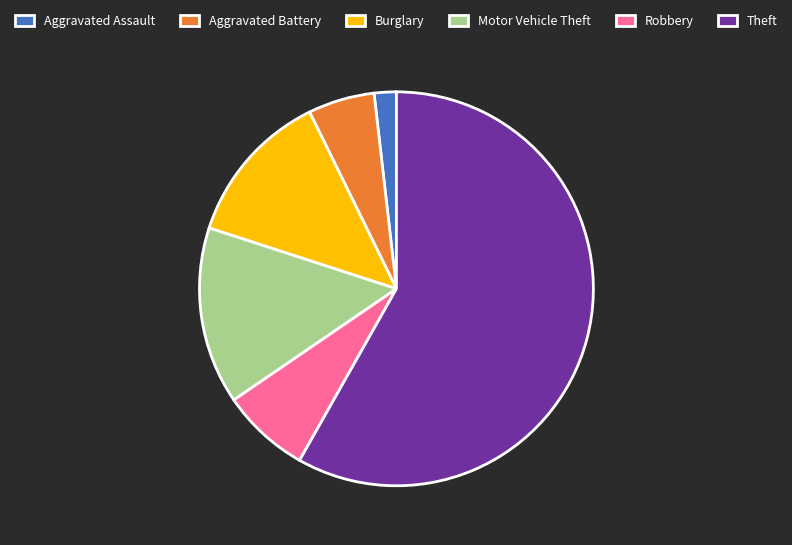

Rank the categories by value from lowest to highest.

Aggravated Assault, Aggravated Battery, Robbery, Burglary, Motor Vehicle Theft, Theft